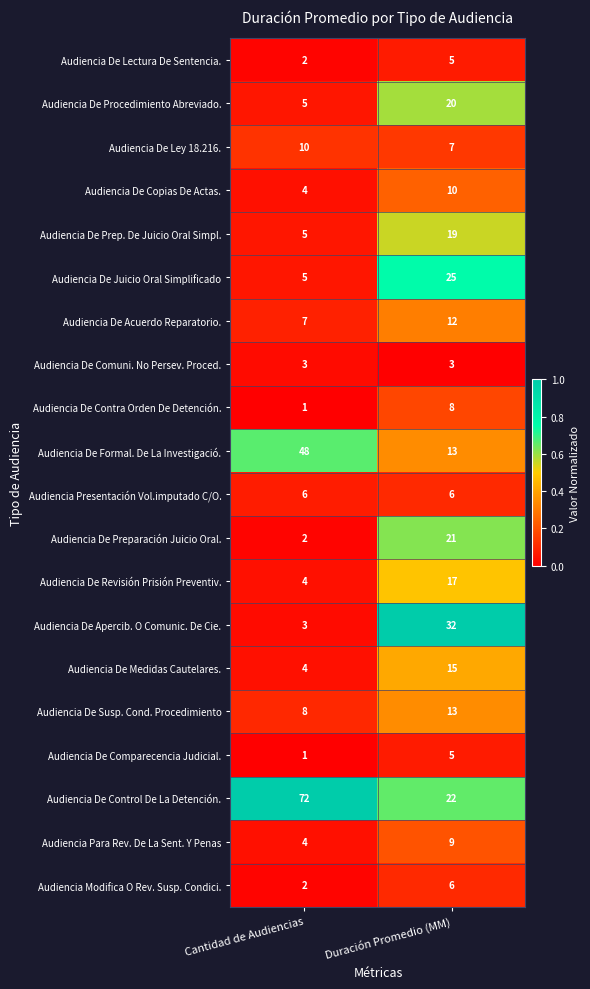

What is the greatest value displayed?

72